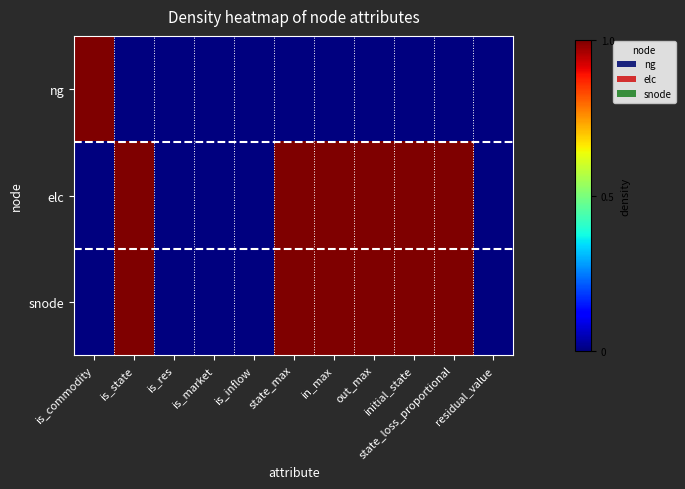

Rank the series by their maximum value, from highest to lowest.

ng, elc, snode